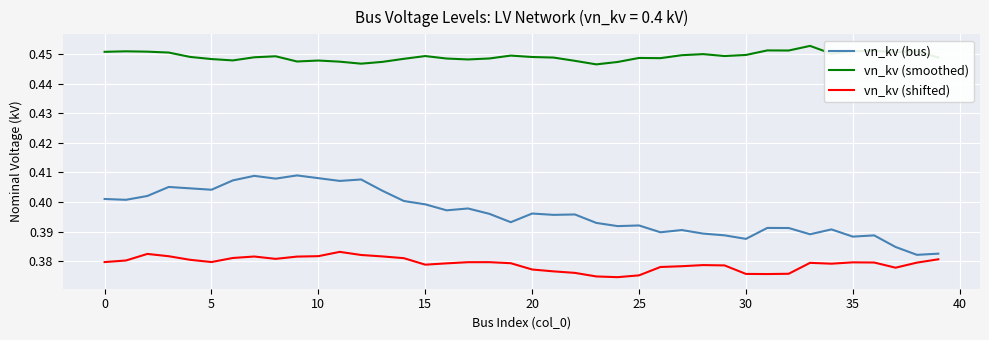

Which series has the largest total across all categories?

vn_kv (smoothed)